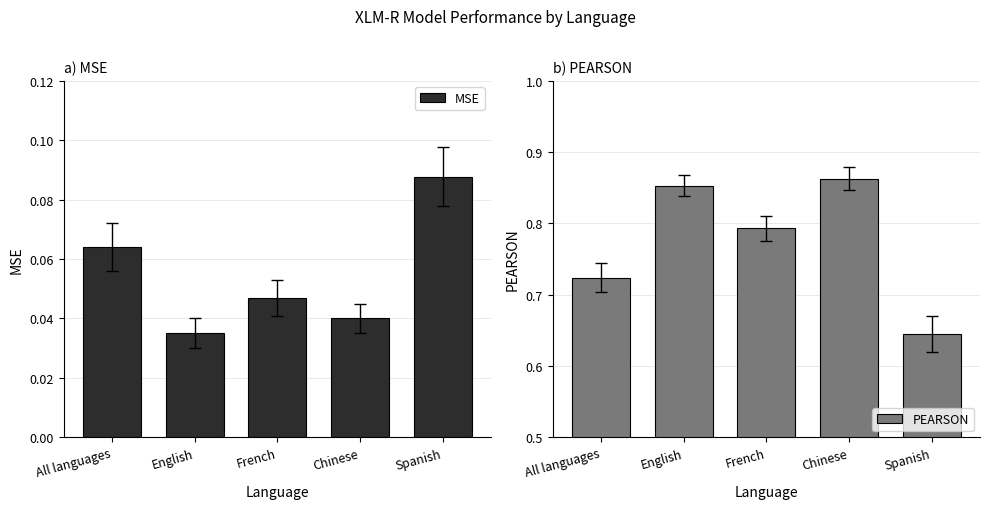

Rank the categories by MSE value from highest to lowest.

Spanish, All languages, French, Chinese, English